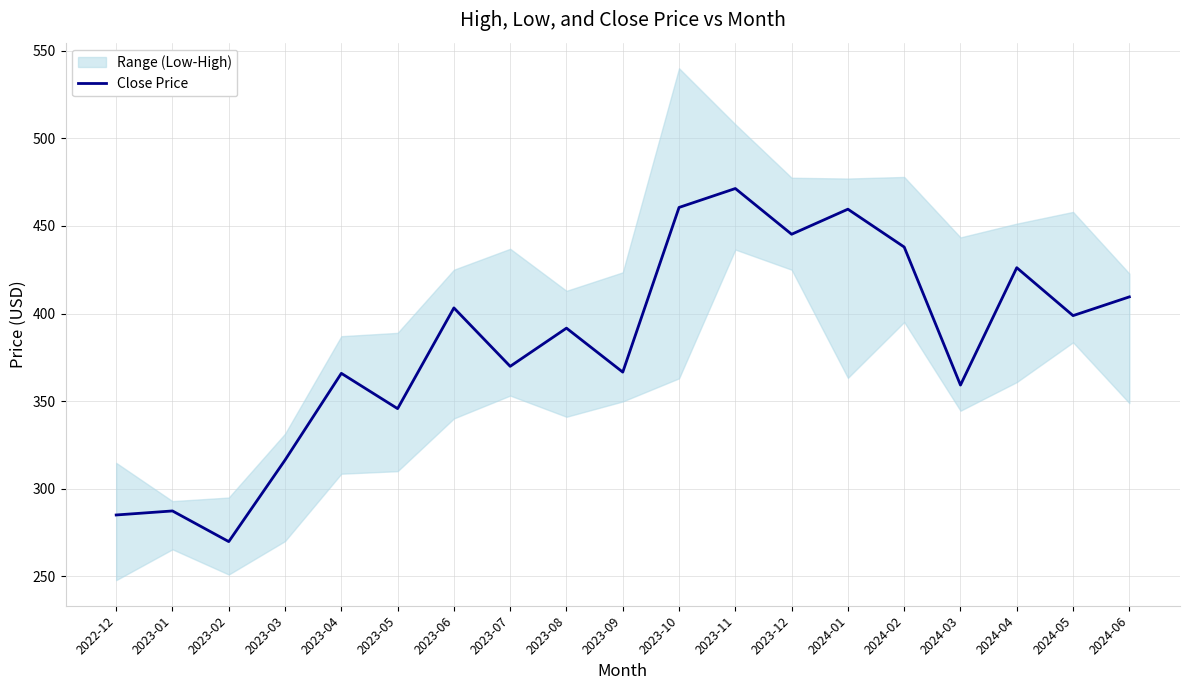

What is the difference between the second highest and second lowest values?

175.5